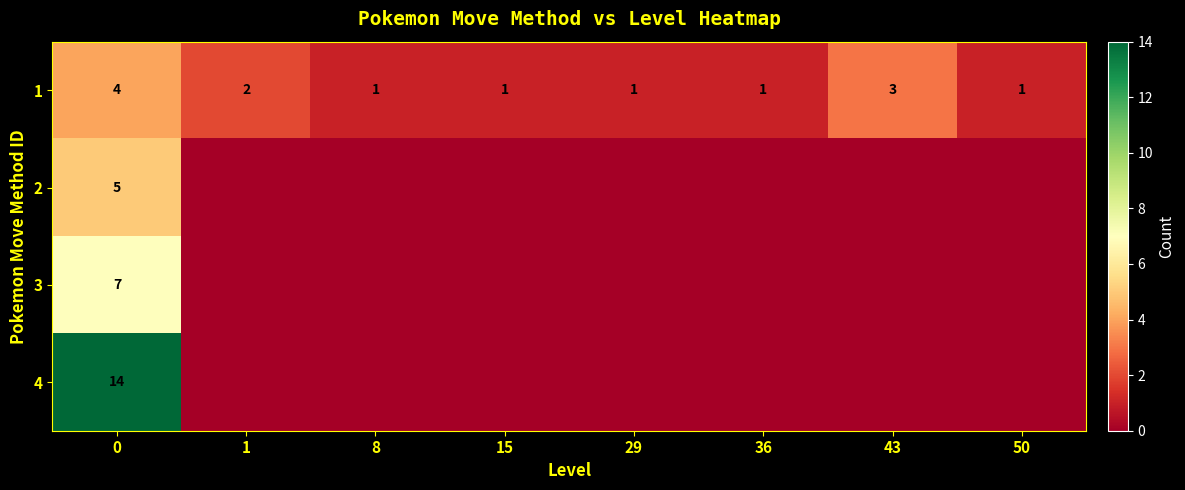

Reading left to right, what are all the values shown in this chart?

row_0: 4	2	1	1	1	1	3	1
row_1: 5	0	0	0	0	0	0	0
row_2: 7	0	0	0	0	0	0	0
row_3: 14	0	0	0	0	0	0	0